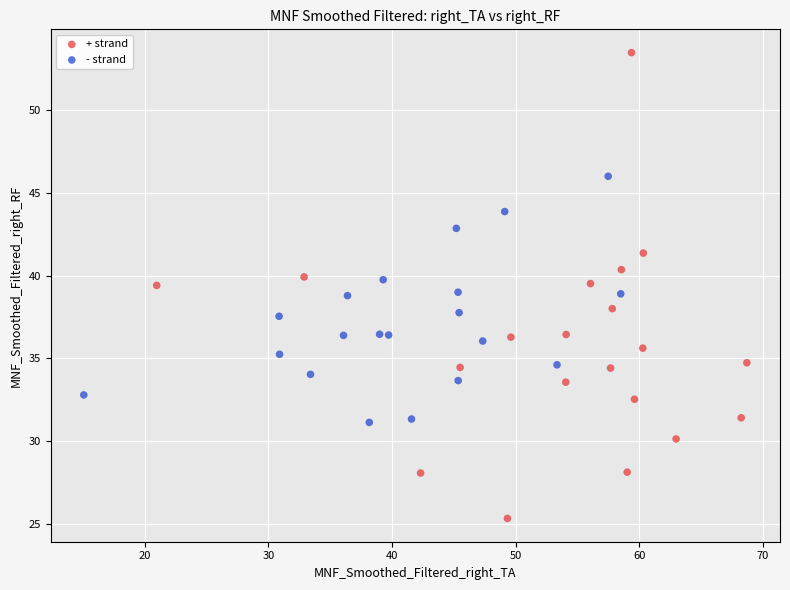

Which series contains the highest Y value?

+ strand